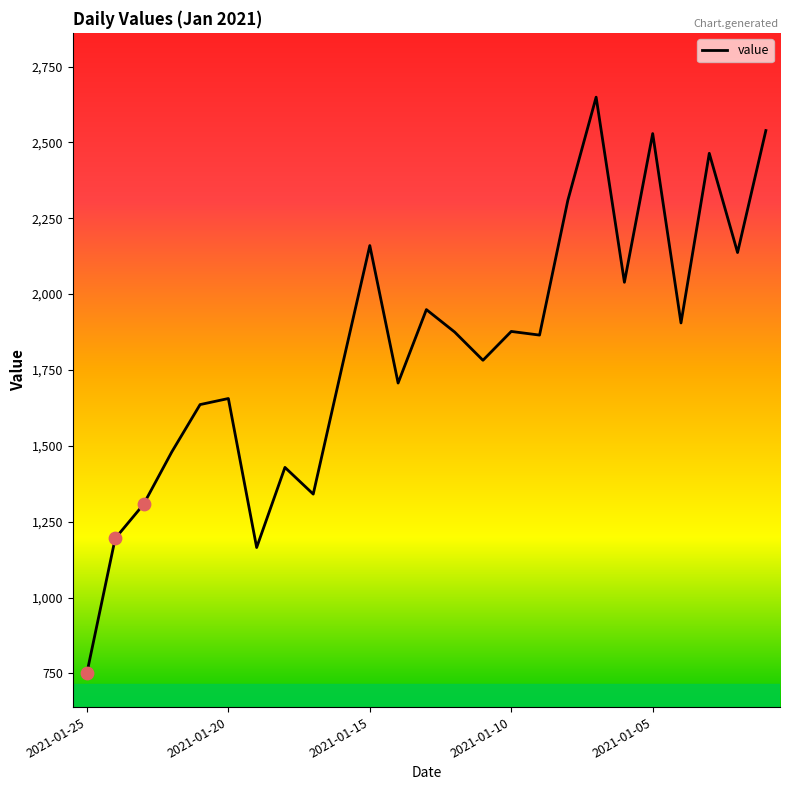

What is the difference between the maximum and minimum values?

1897